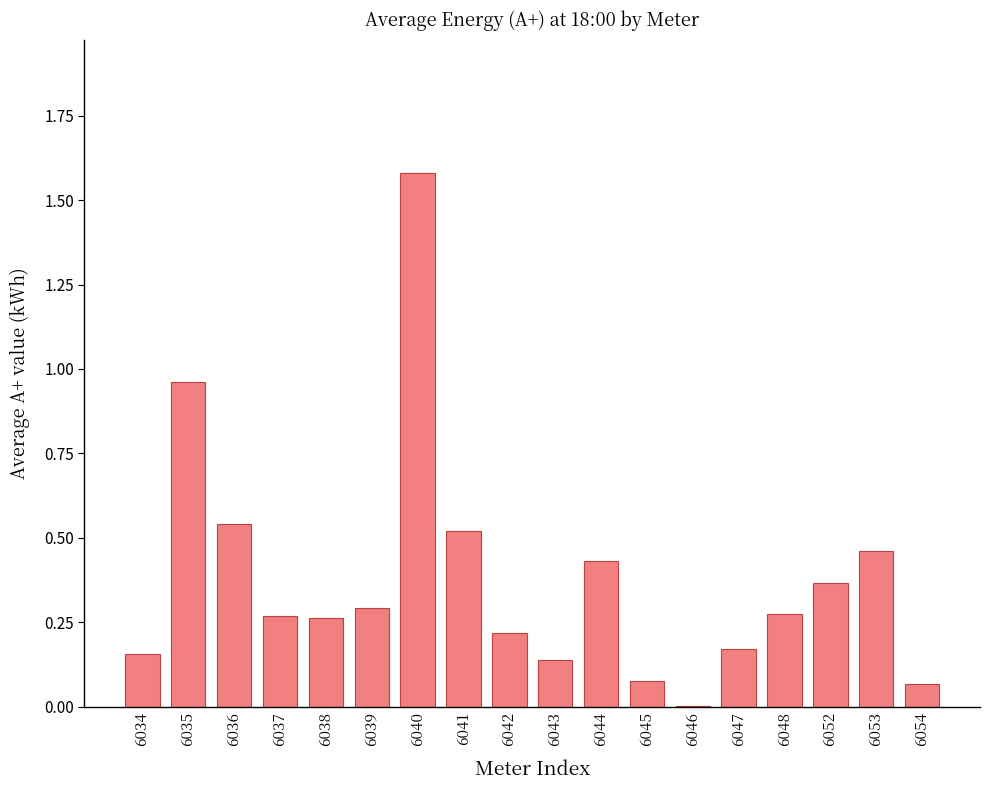

What is the sum of all values?

6.8